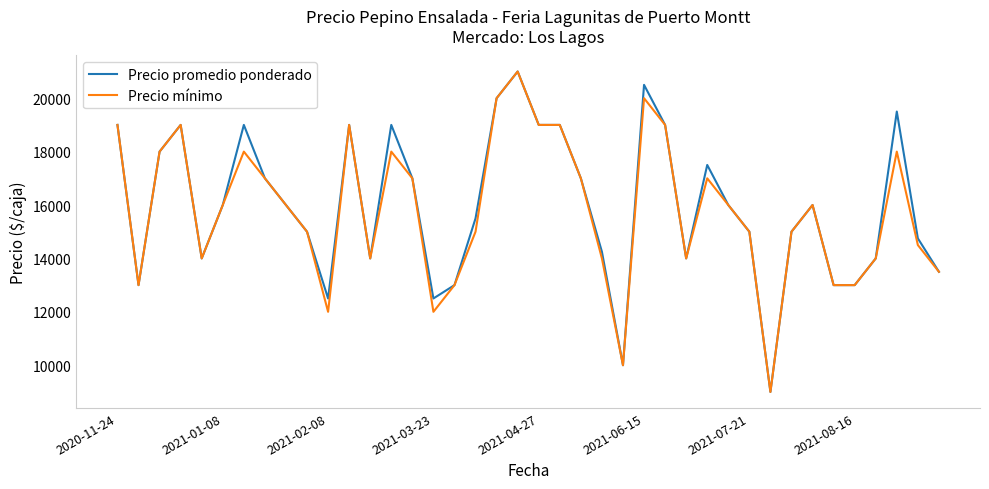

What is the lowest value of the Precio promedio ponderado series?

9000